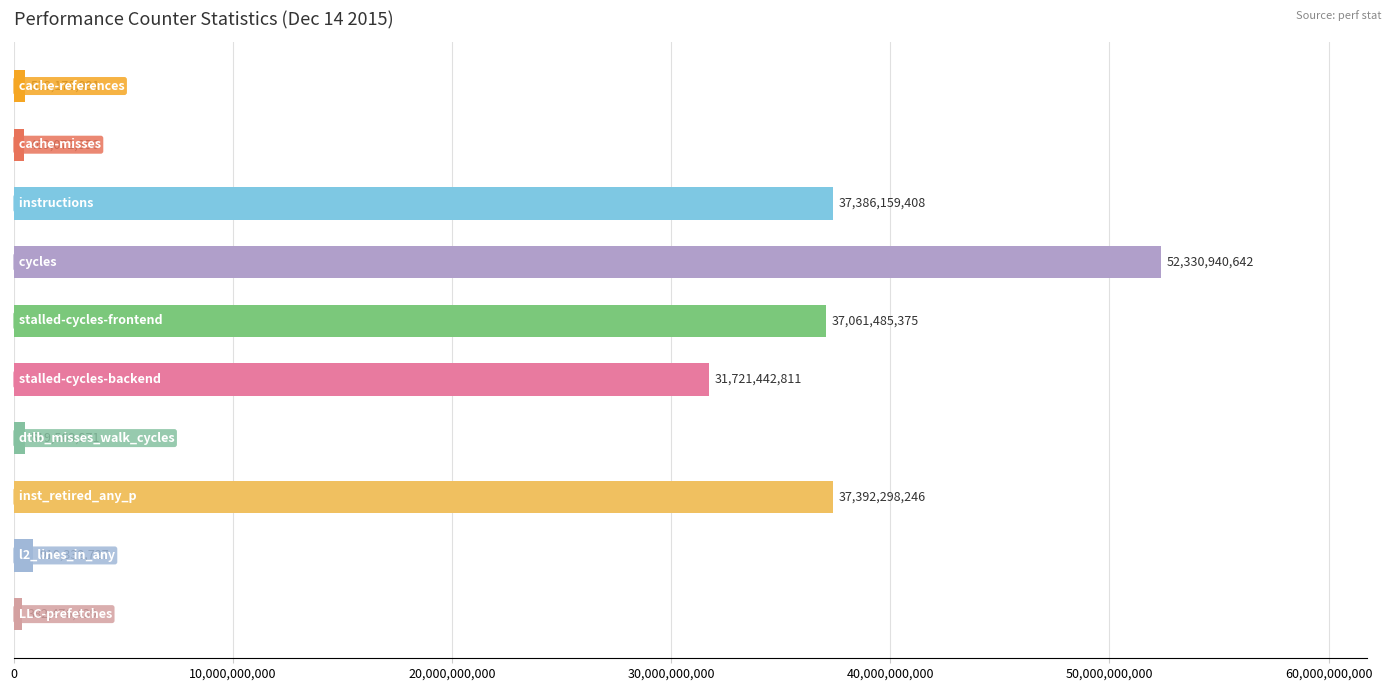

What is the value of the 2nd bar from the top?

469072856